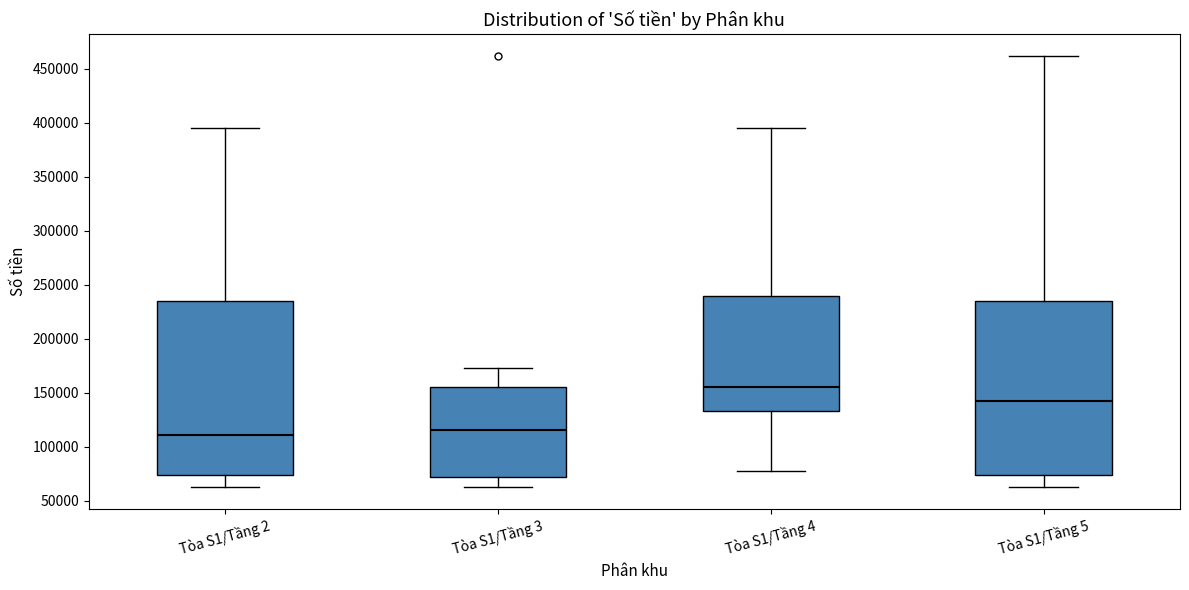

Which box's median line is the highest?

Tòa S1/Tầng 4